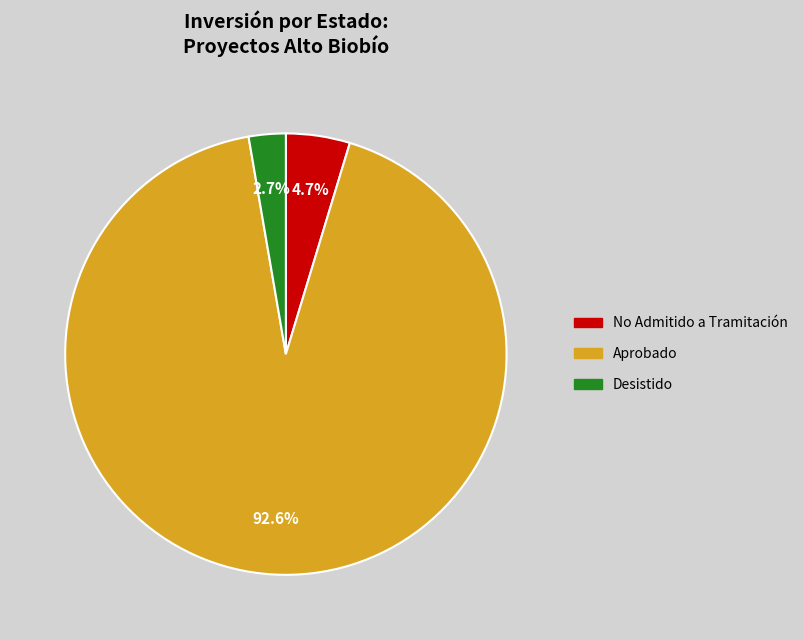

Does any single category account for the majority?

Yes